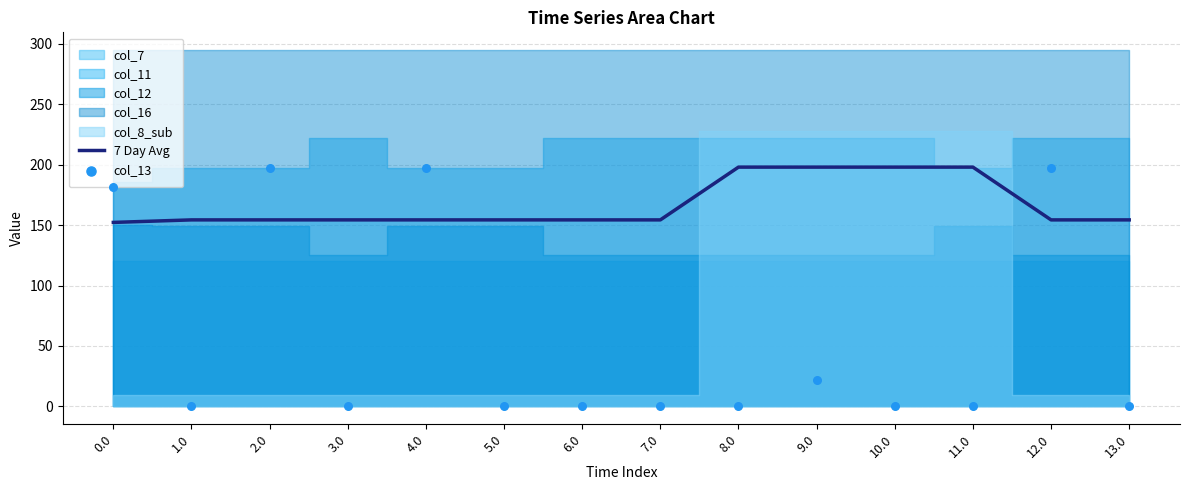

Which series contains the highest Y value?

7 Day Avg